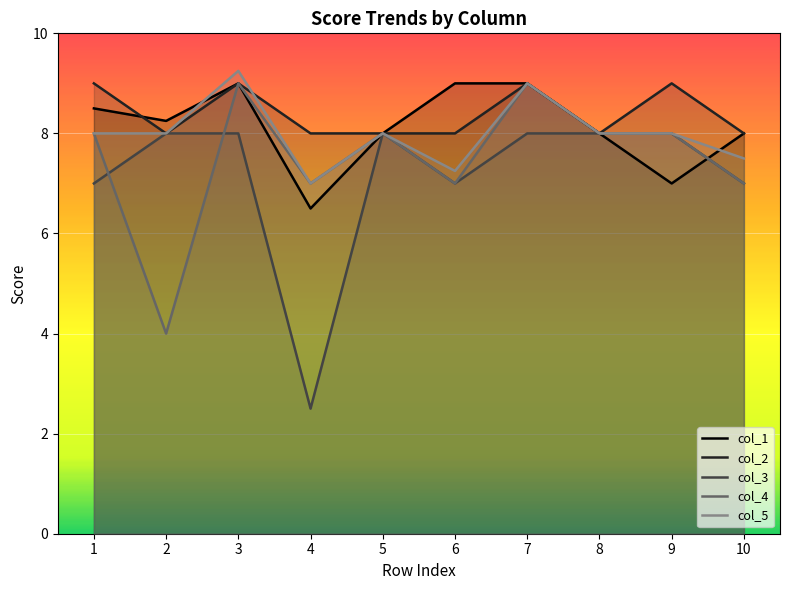

True or false: col_1 has a value of 8.0 at 5.

True